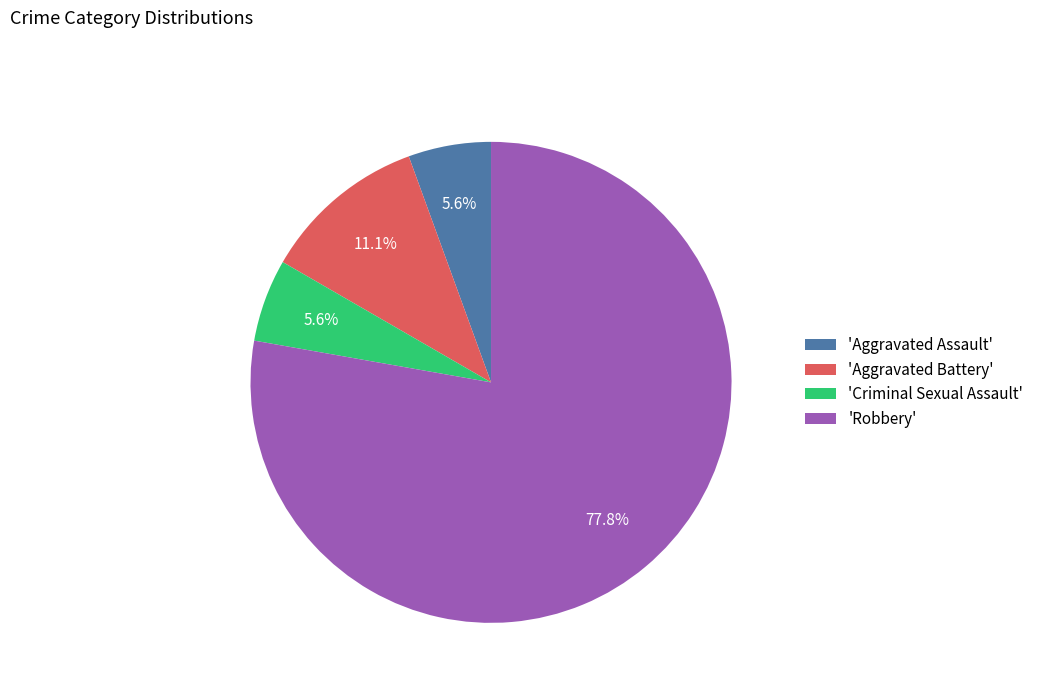

Which has a higher value, 'Robbery' or 'Aggravated Battery'?

'Robbery'